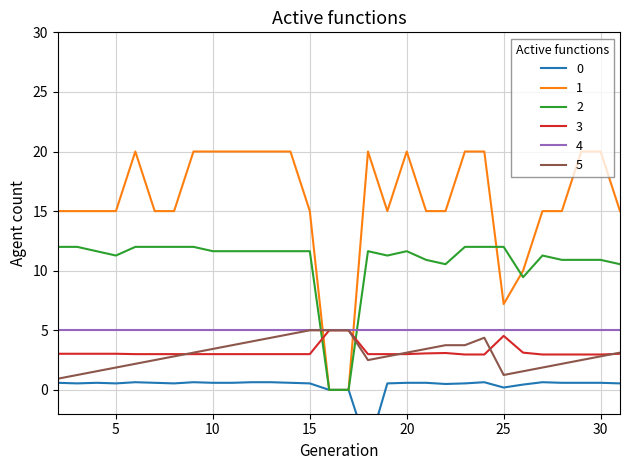

True or false: 3 and 2 cross at least once.

True